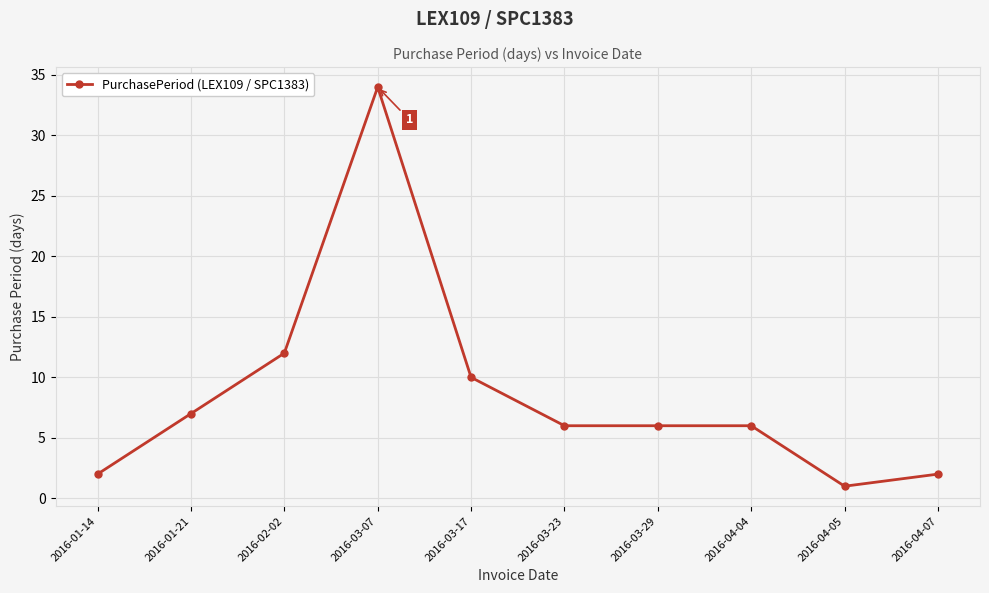

Is this an area chart (filled region under the line)?

No